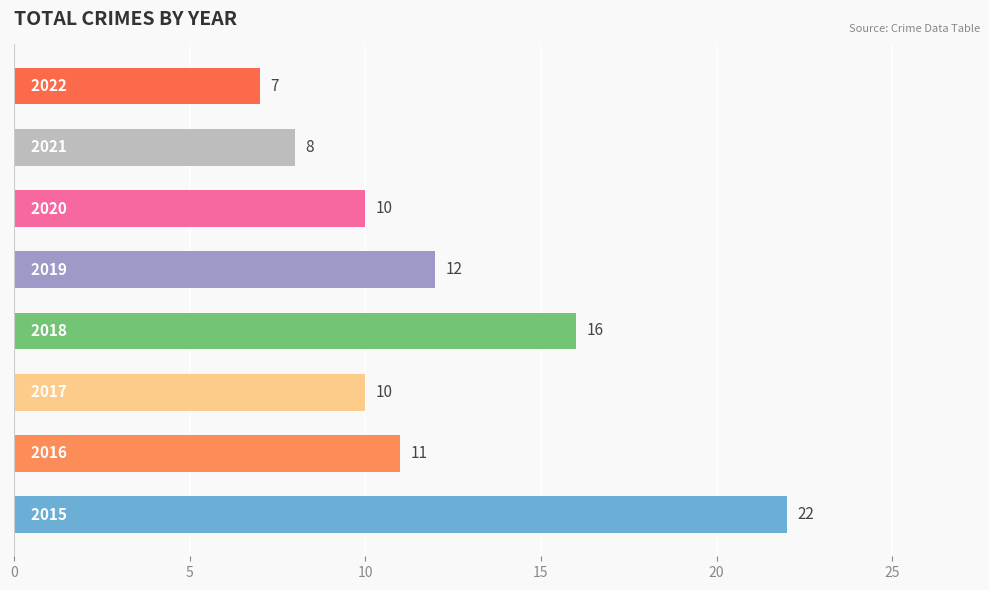

What is the greatest value displayed?

22